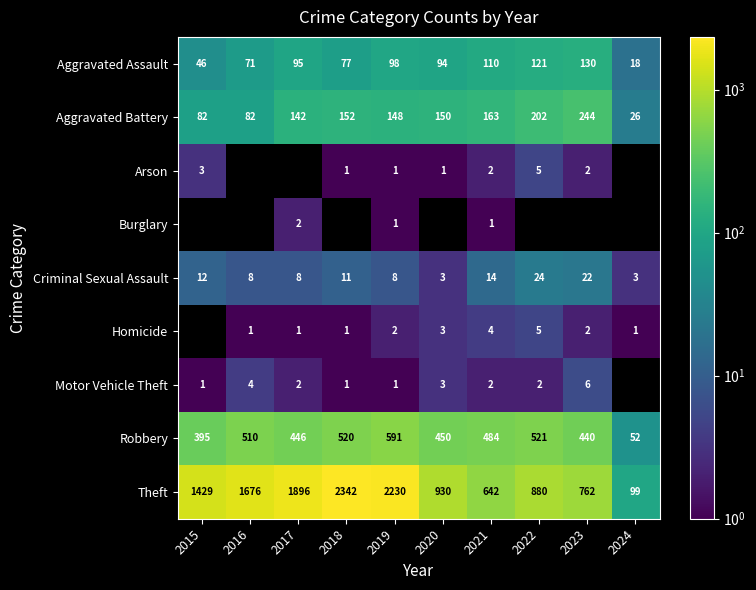

Is the value of Robbery at 2017 greater than the value of Arson at 2019?

Yes